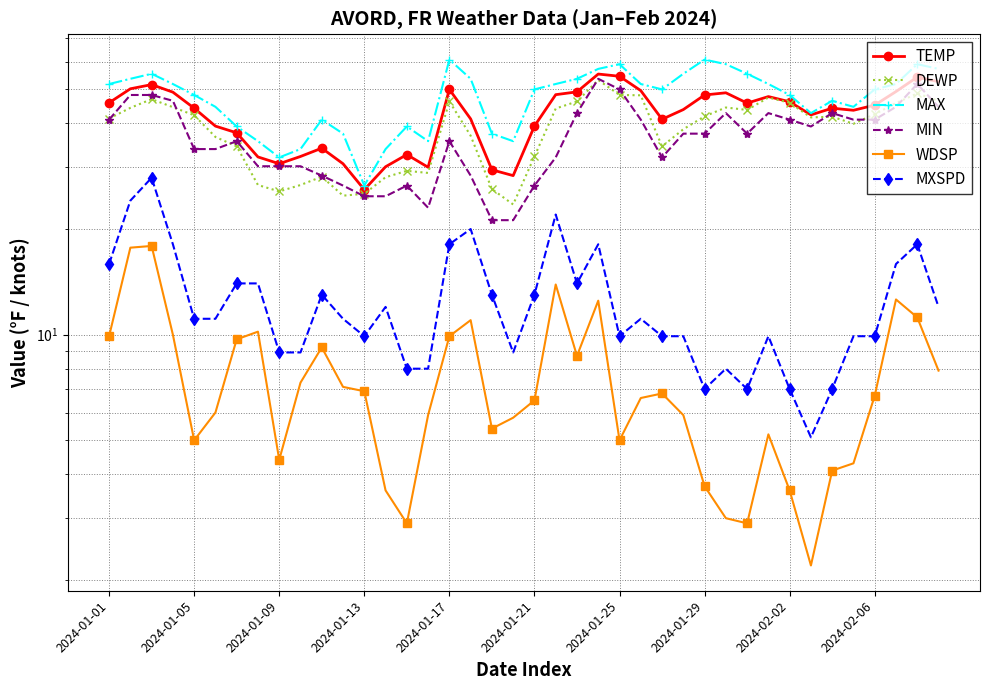

What are all the series names shown in the legend?

TEMP, DEWP, MAX, MIN, WDSP, MXSPD